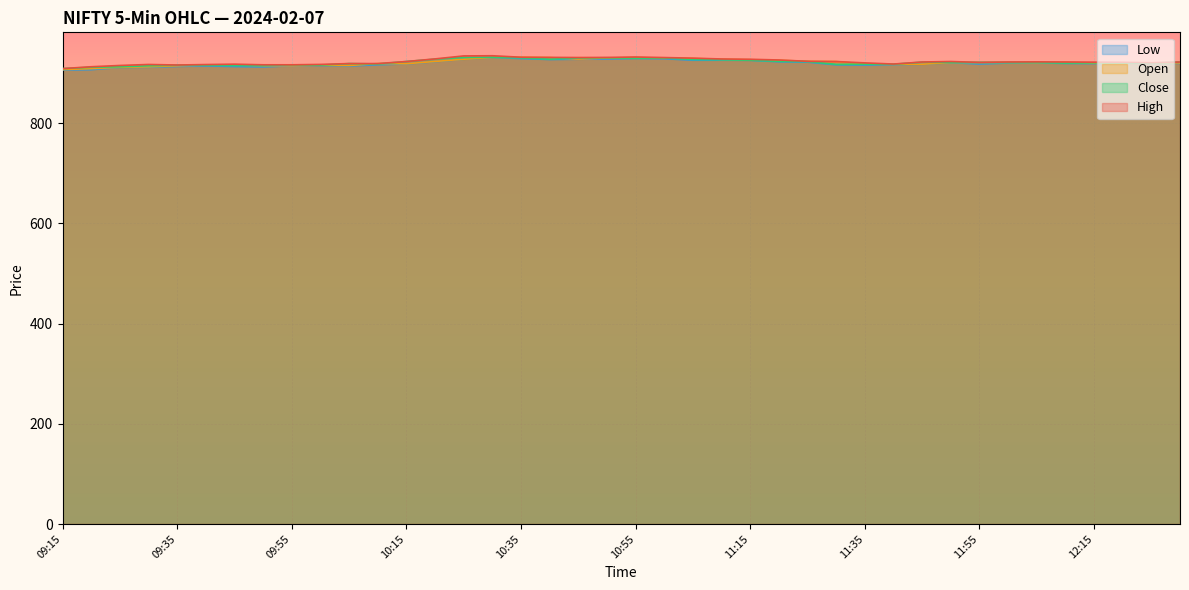

What is the difference between the highest and lowest values at 11:00?

2.3